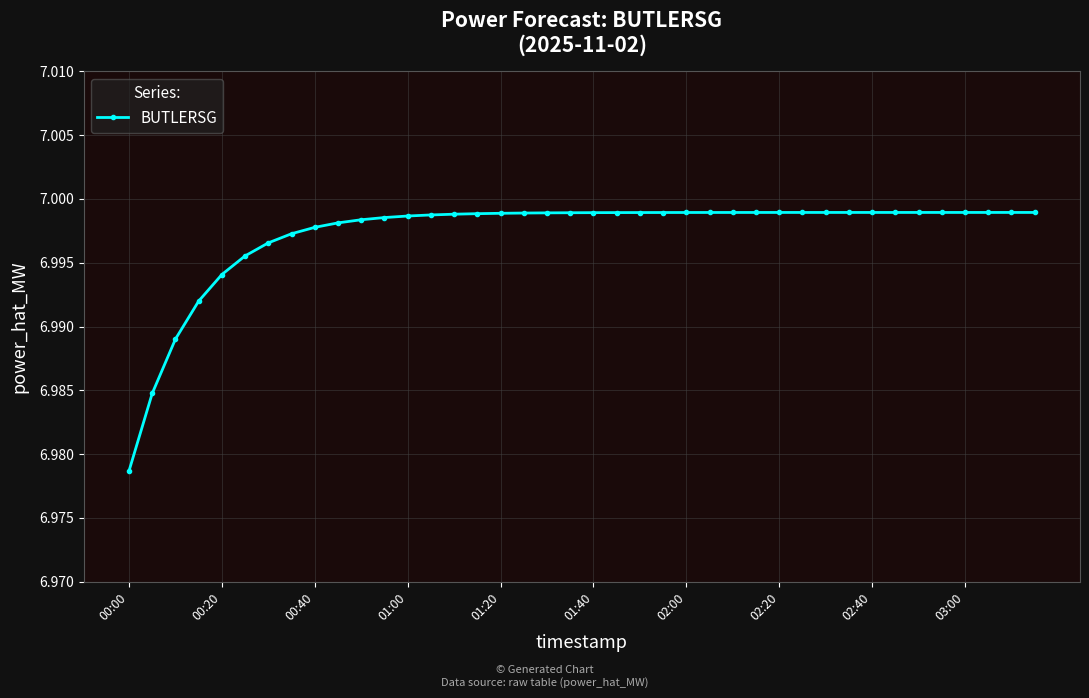

What is the sum of all values?

279.9